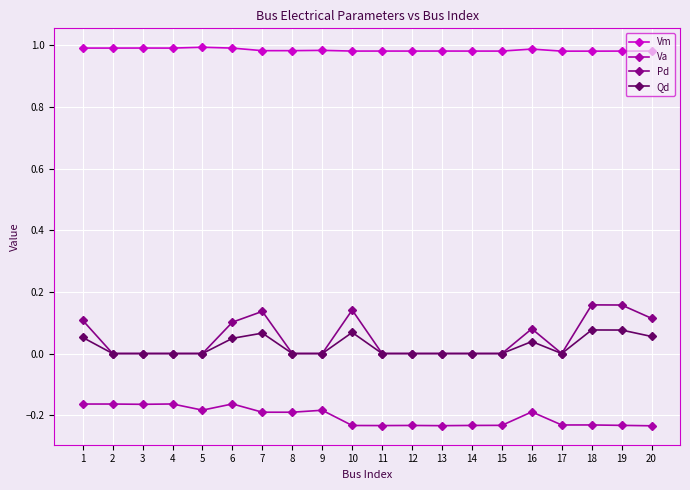

True or false: Qd has more than 0 points higher than both neighbors.

True